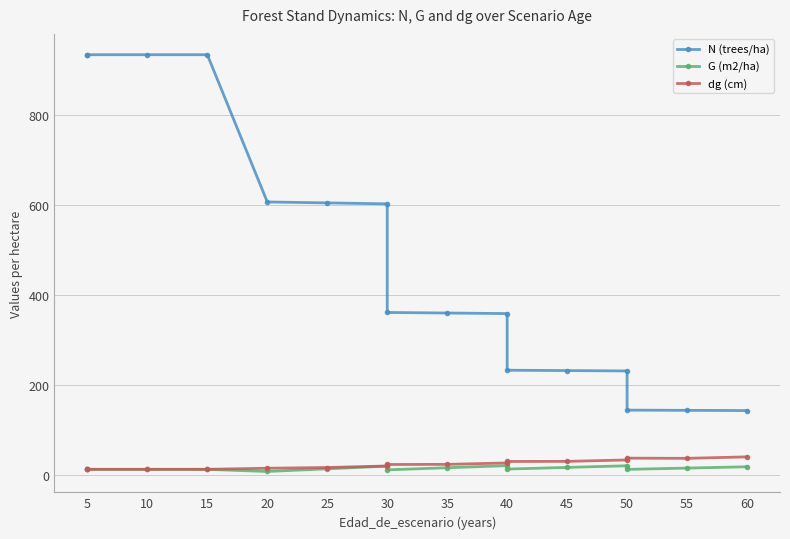

What is the minimum value shown in the chart?

8.7